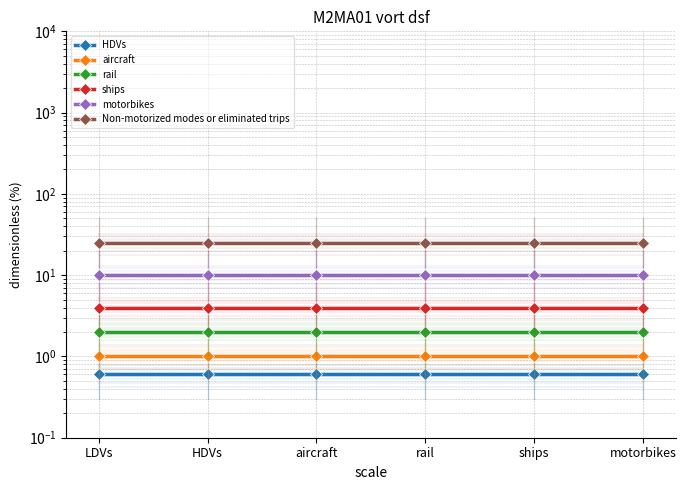

At how many categories does at least one series exceed 8?

6